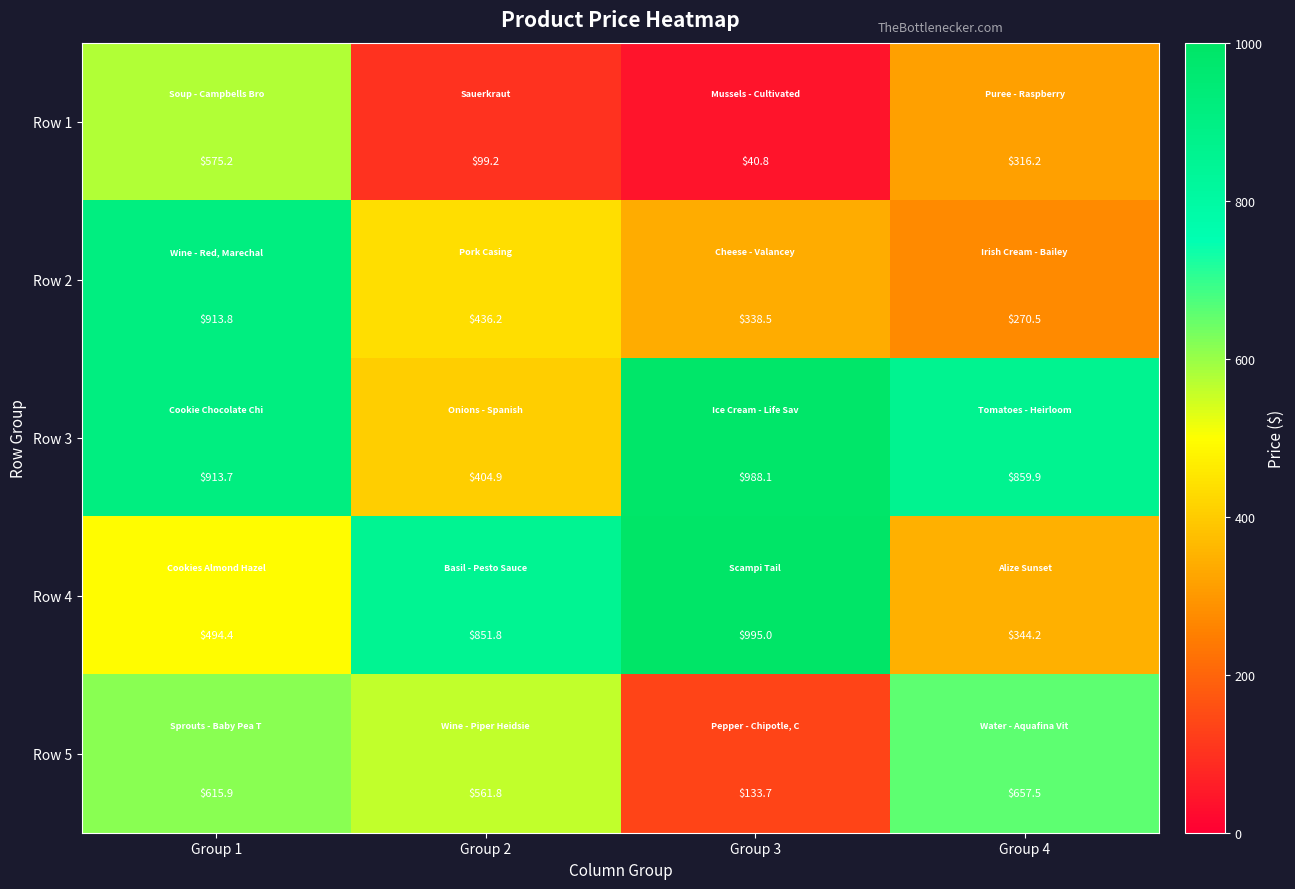

Where is Row 3 nearest to the value 696?

Group 4